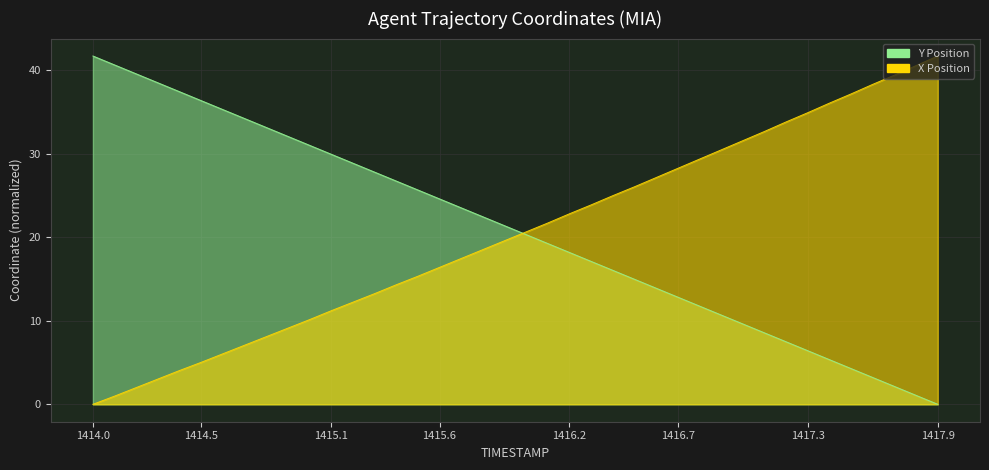

Reading right to left, list all the values displayed in this chart.

X: 41.7	40.6	39.4	38.3	37.2	36.1	34.9	33.8	32.7	31.6	30.5	29.4	28.3	27.2	26.1	25.0	23.9	22.8	21.7	20.7	19.6	18.5	17.5	16.4	15.3	14.3	13.3	12.2	11.2	10.1	9.1	8.1	7.1	6.1	5.0	4.1	3.0	2.0	1.0	0.0
Y: 0.0	1.1	2.1	3.2	4.3	5.3	6.4	7.5	8.6	9.6	10.7	11.8	12.8	13.9	15.0	16.0	17.1	18.2	19.3	20.3	21.4	22.5	23.5	24.6	25.7	26.8	27.8	28.9	30.0	31.0	32.1	33.2	34.2	35.3	36.4	37.4	38.5	39.6	40.7	41.7